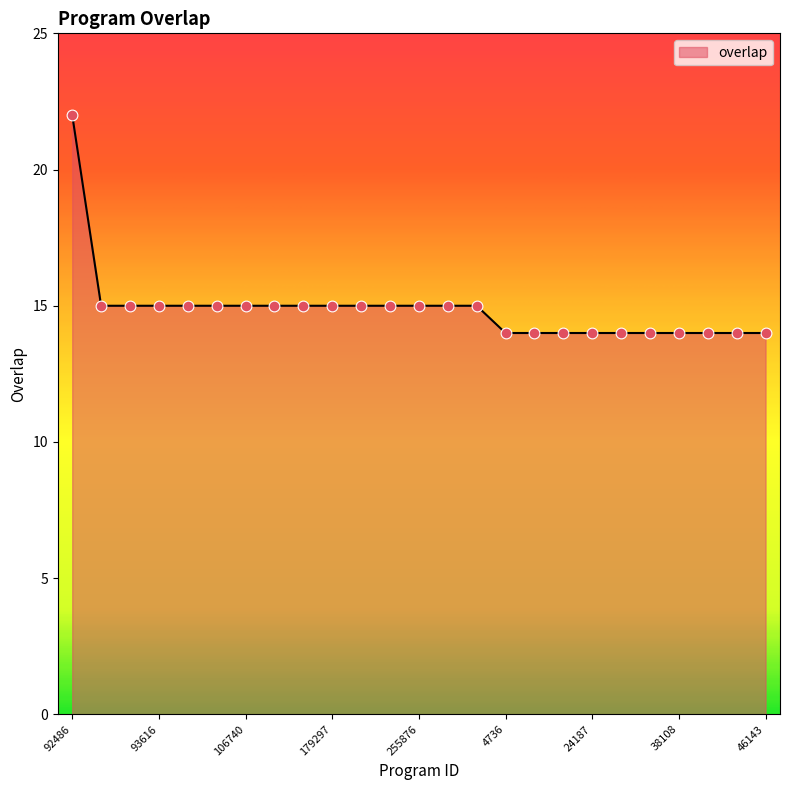

What is the difference between the maximum and minimum values?

8